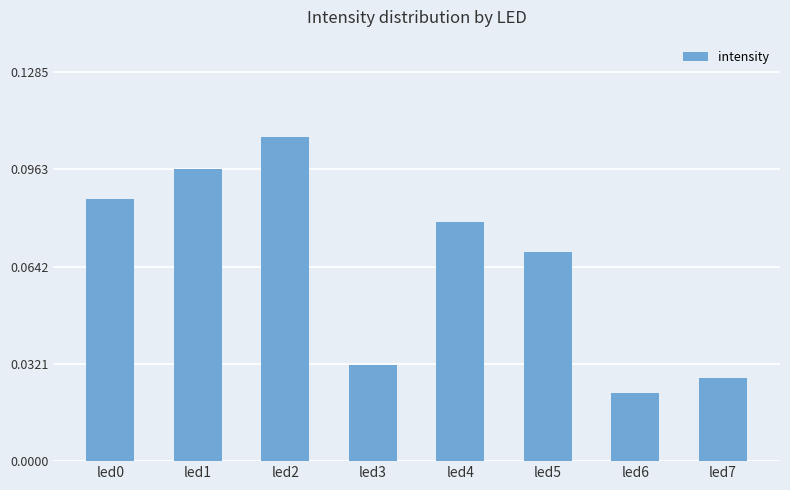

True or false: the data shows 0.0 at led5.

False